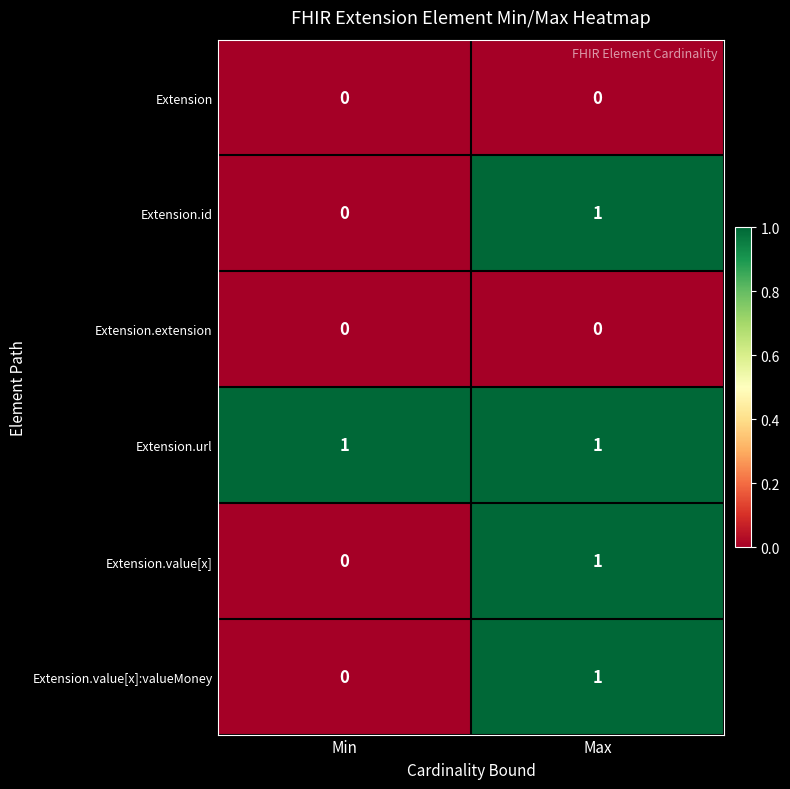

Count the number of categories in the chart.

2